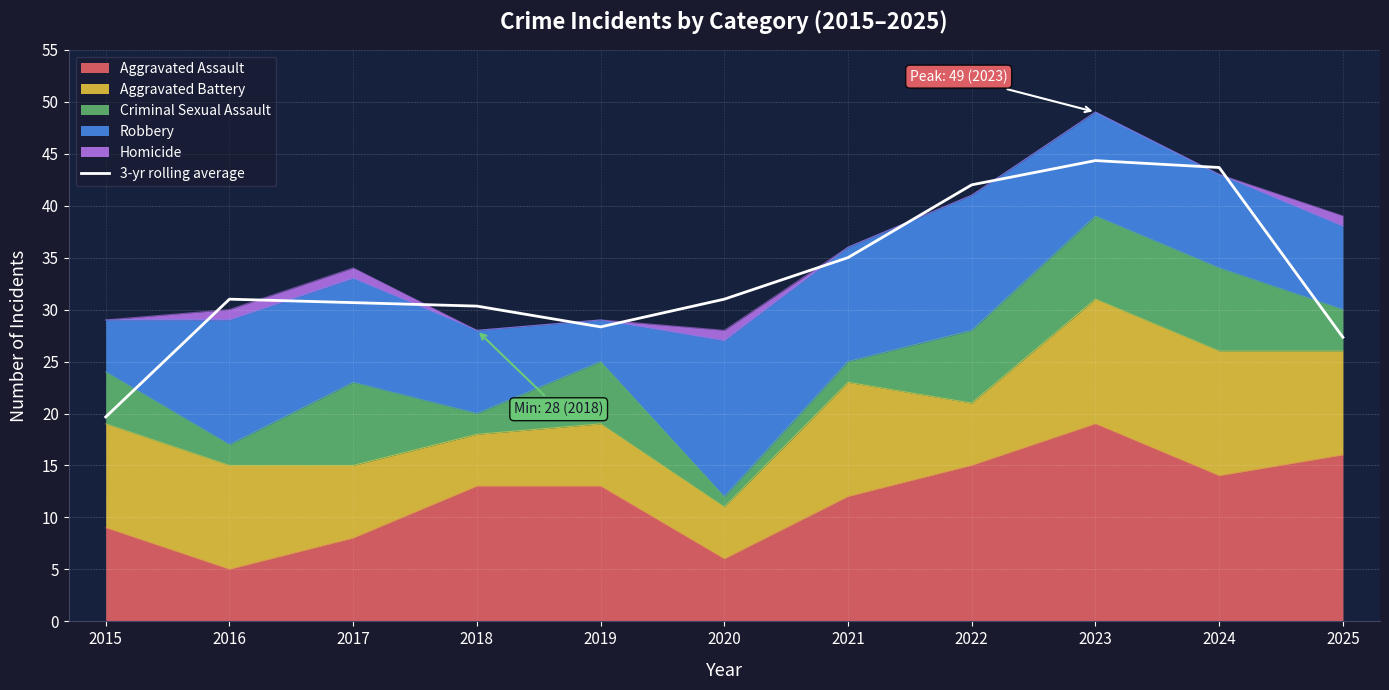

List the labels in order of value, largest first.

2023, 2024, 2022, 2021, 2020, 2016, 2017, 2018, 2019, 2025, 2015